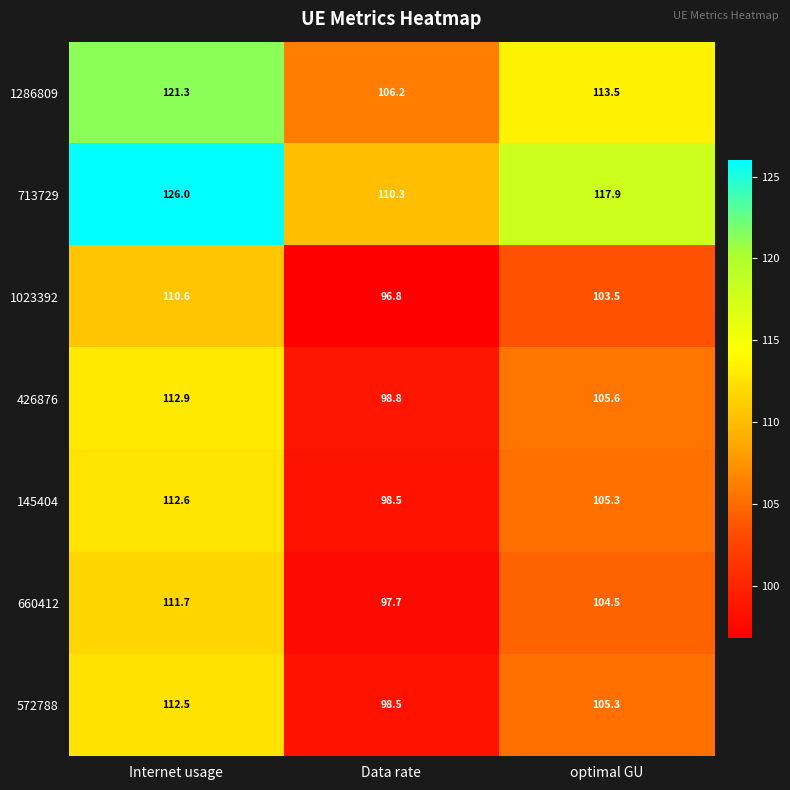

How many series are shown in this chart?

7